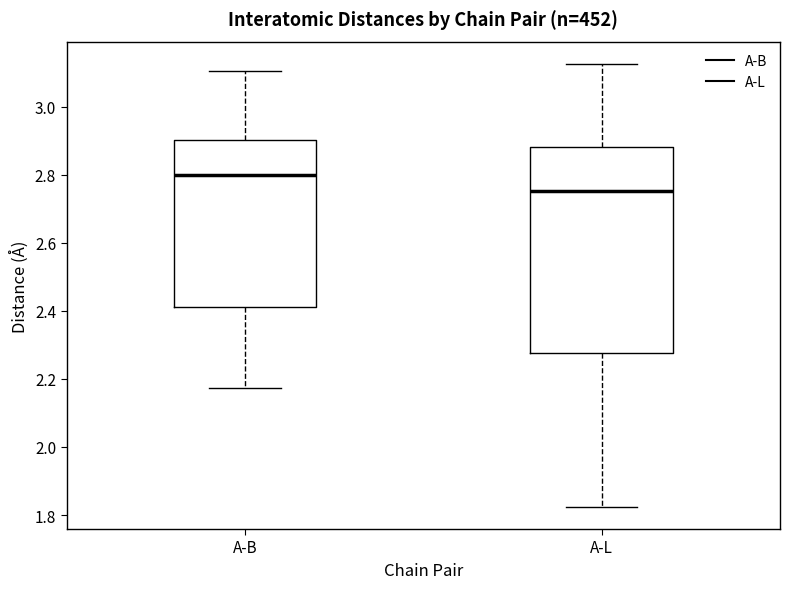

Reading left to right, read every box against the y-axis: the position of its median line, the range the box covers, and the ends of its whiskers. The values are not printed on the chart, so give them approximately, as read against the axis.

A-B: median 2.80, box 2.42 to 2.90, whiskers 2.18 to 3.10
A-L: median 2.76, box 2.28 to 2.88, whiskers 1.82 to 3.12